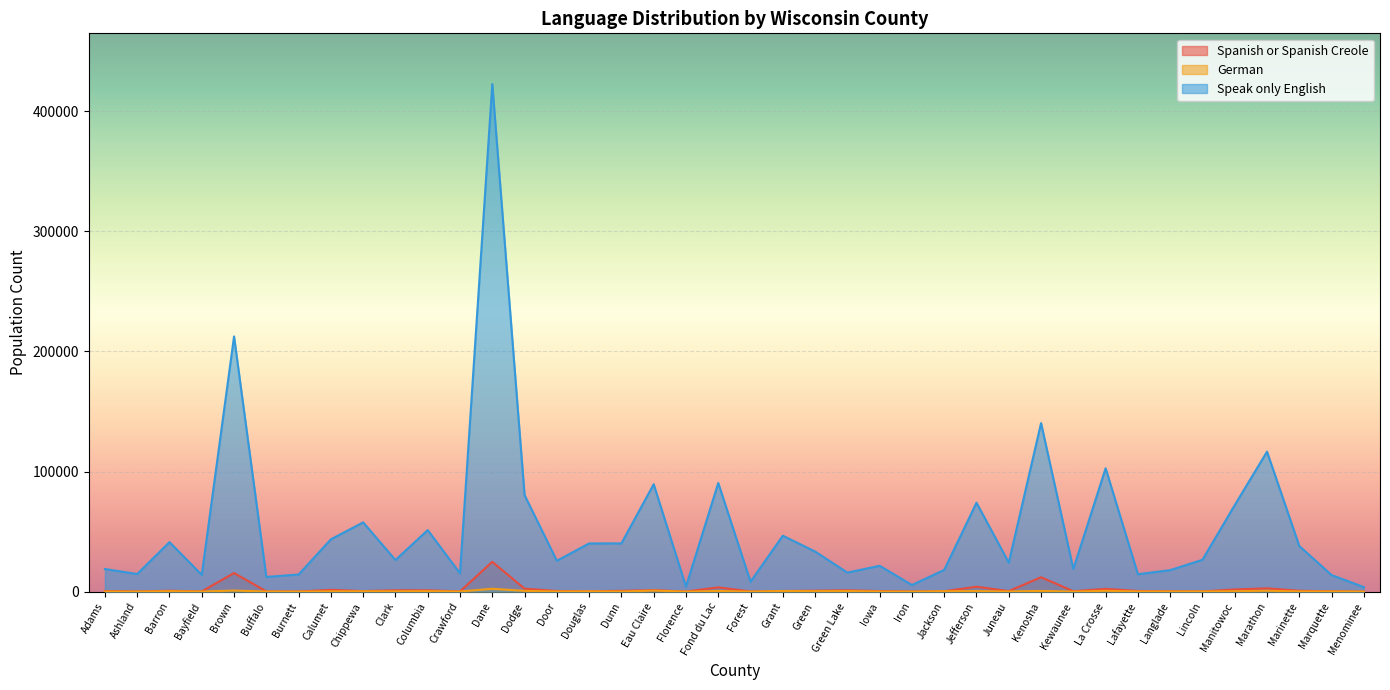

What is the difference between the maximum and minimum values in the German series?

2374